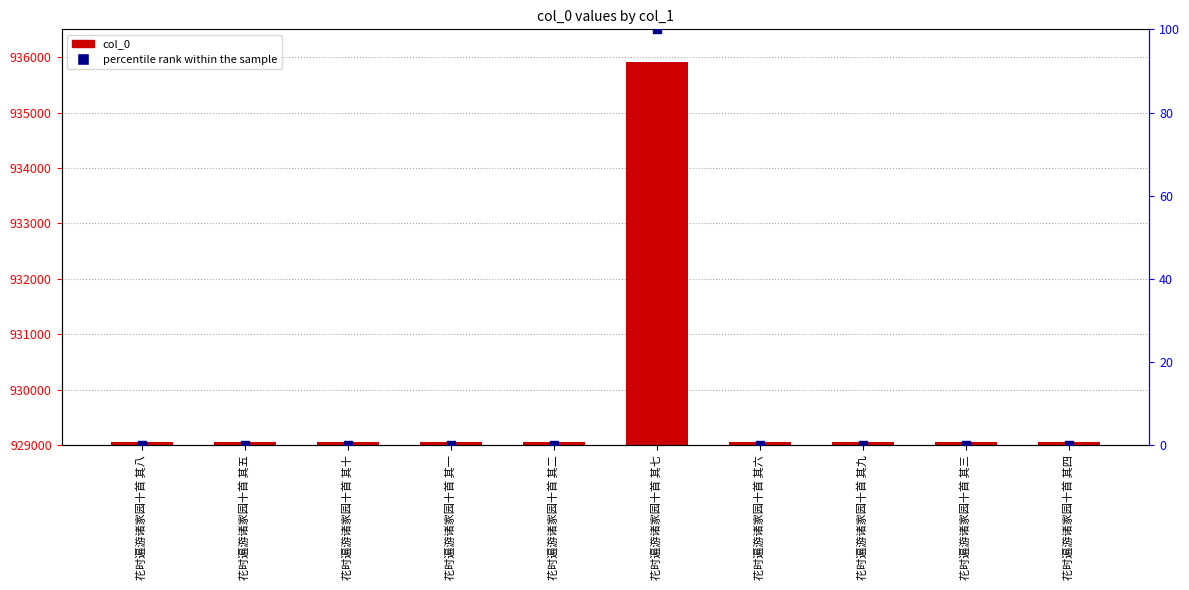

Which series reaches the maximum Y coordinate?

col_0